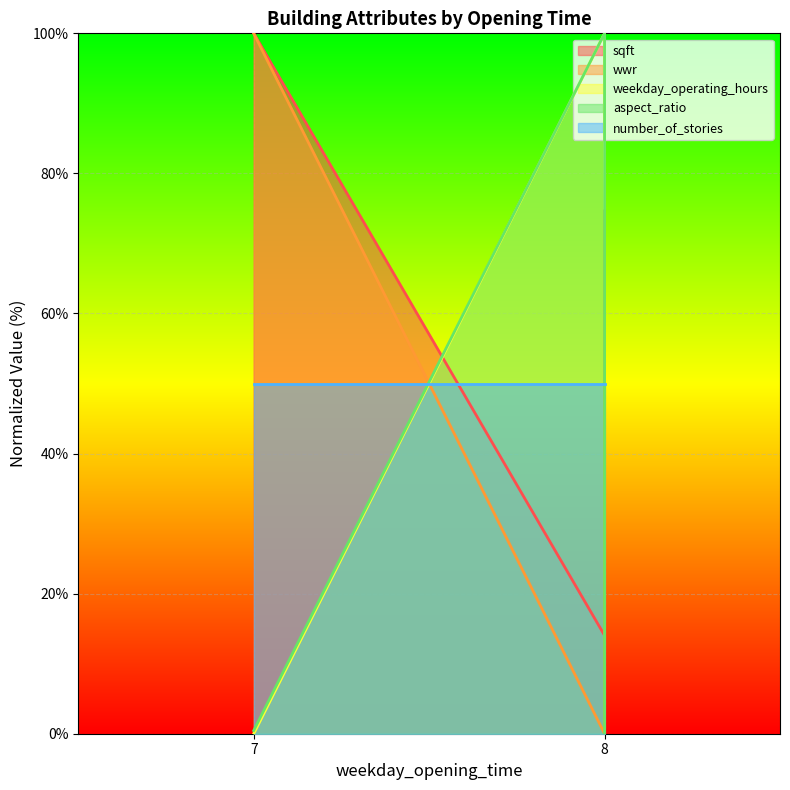

The value of weekday_operating_hours at 8 is 101.7. True or false?

False